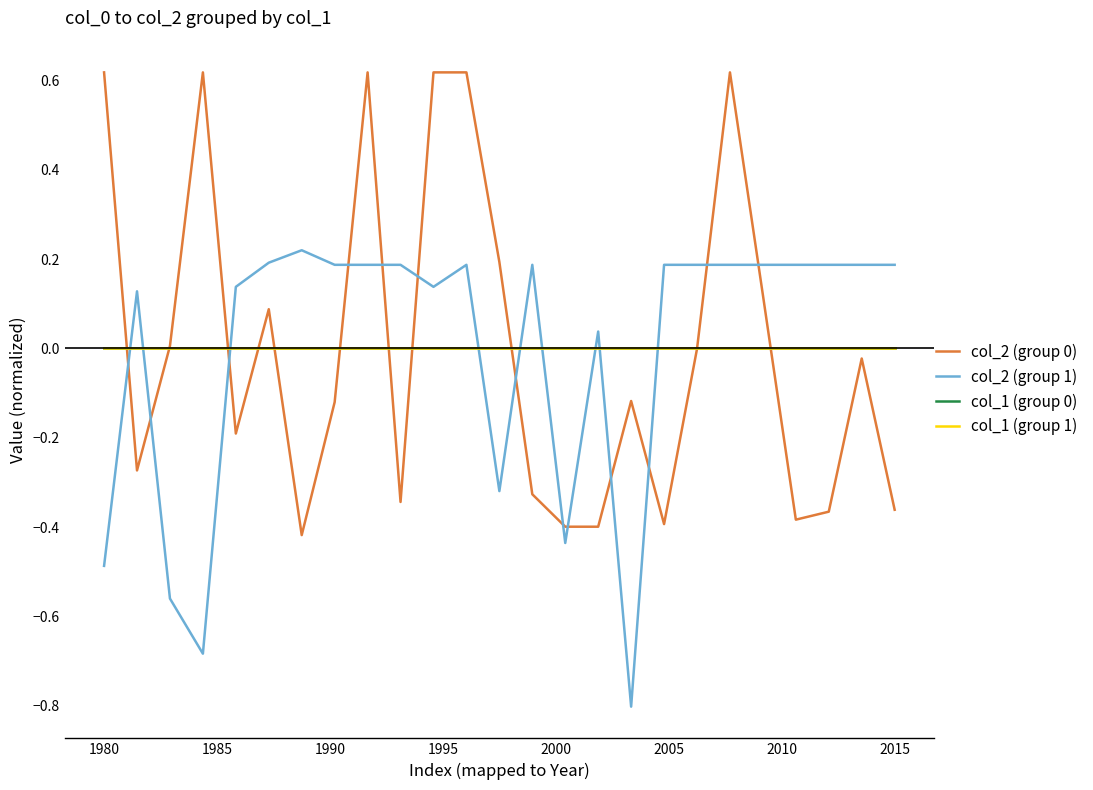

How many times do col_2 (group 1) and col_1 (group 1) cross each other?

9